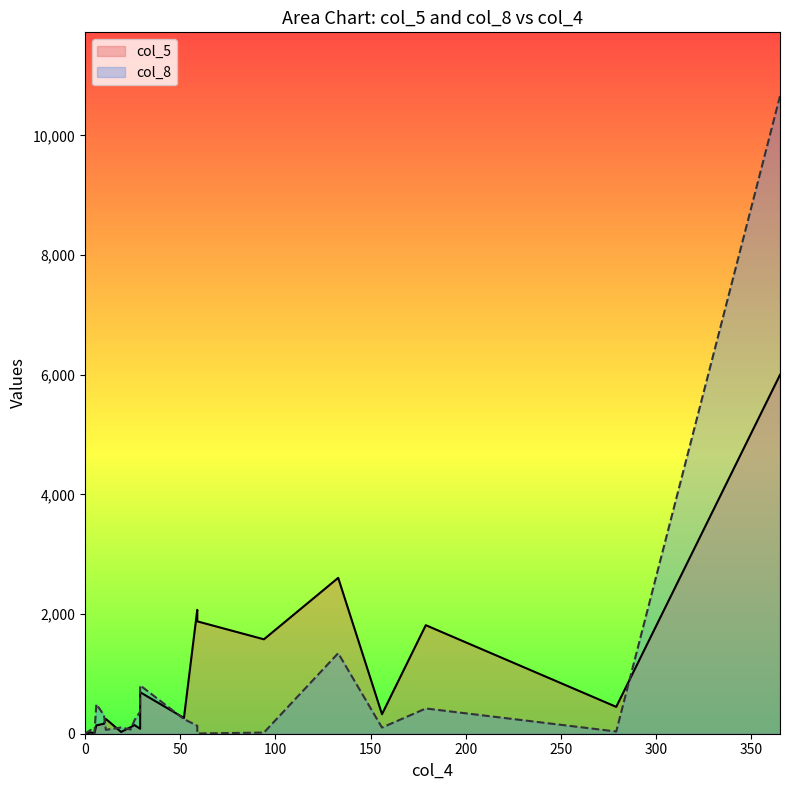

What is the value of the 10th point from the left?

370